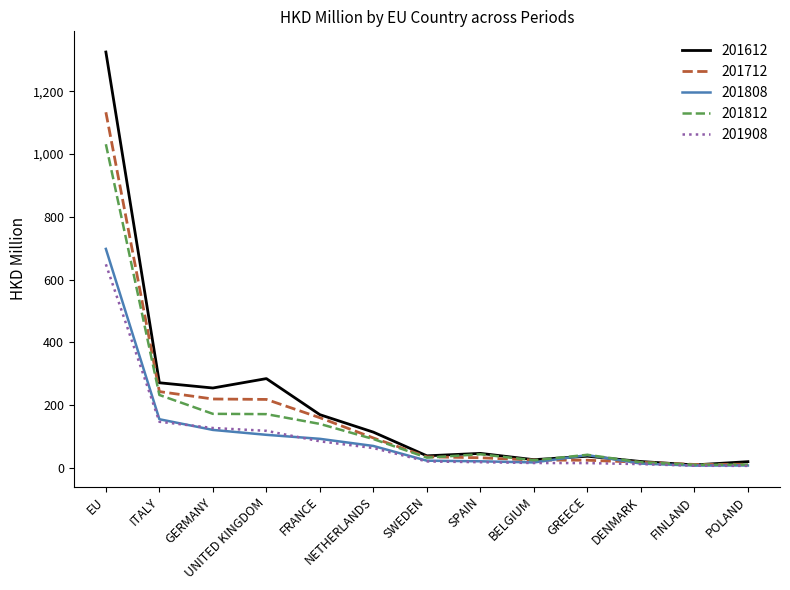

How many series are shown in this chart?

5